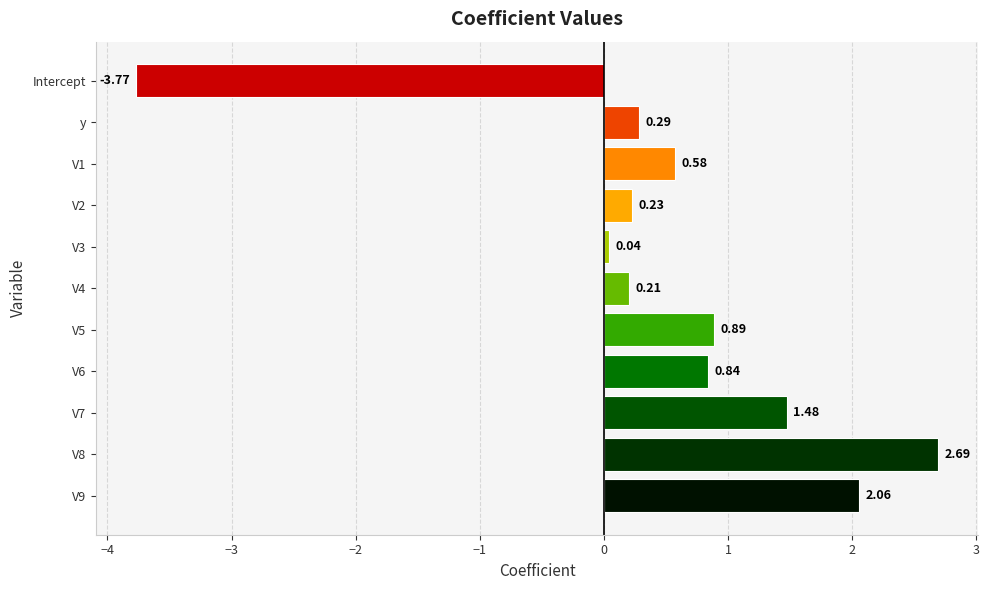

What is the label of the 2nd bar from the top?

y